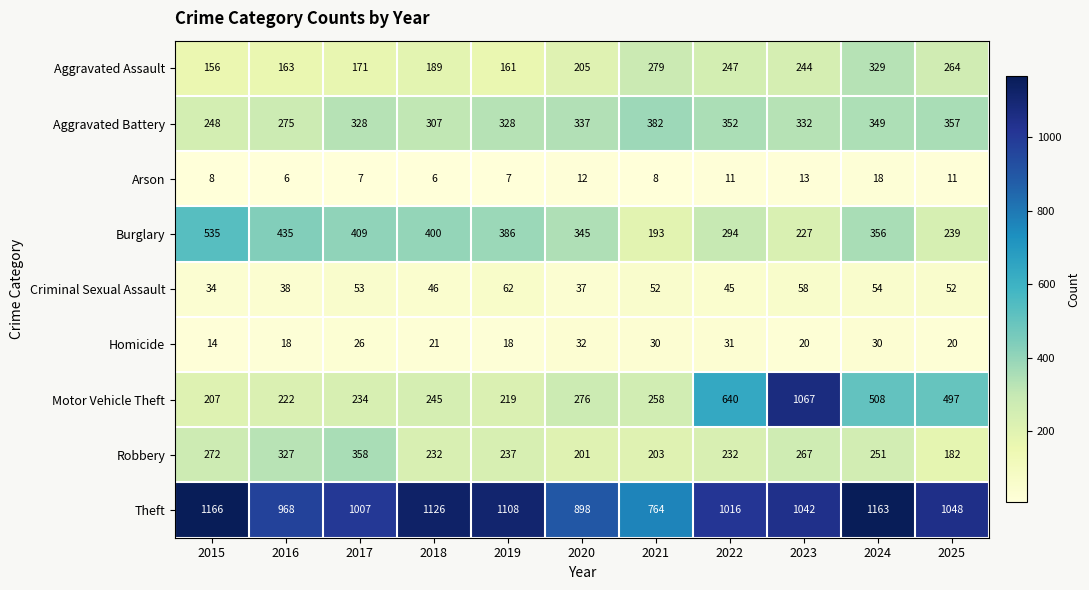

Rank the series at 2024 from highest to lowest value.

Theft, Motor Vehicle Theft, Burglary, Aggravated Battery, Aggravated Assault, Robbery, Criminal Sexual Assault, Homicide, Arson